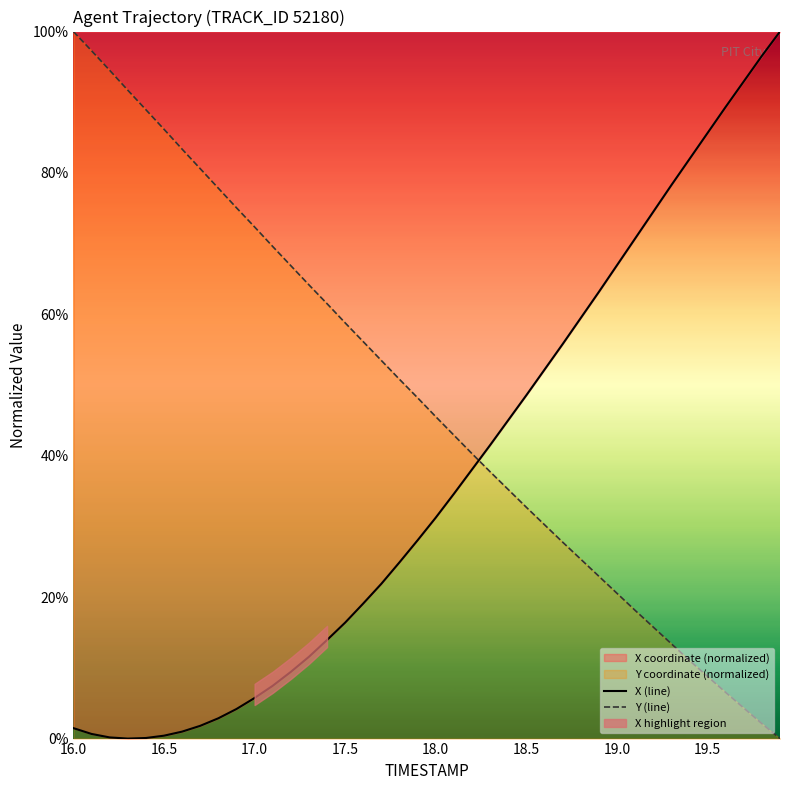

What is the maximum value for Y (line)?

100.0